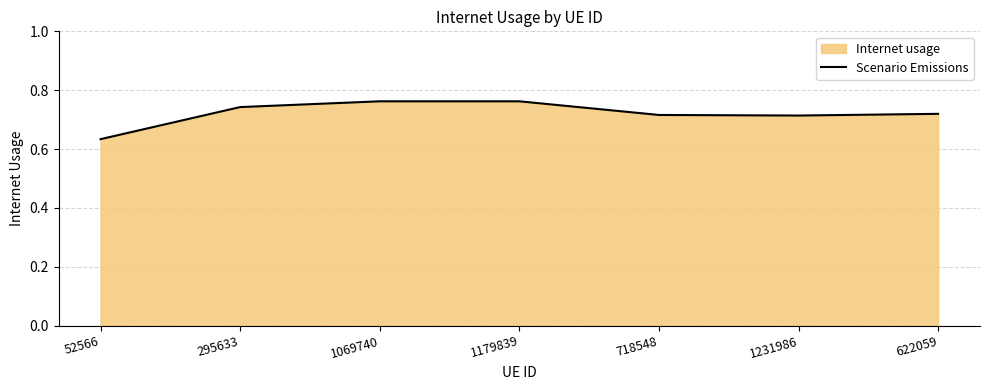

How many distinct data groups are displayed?

1